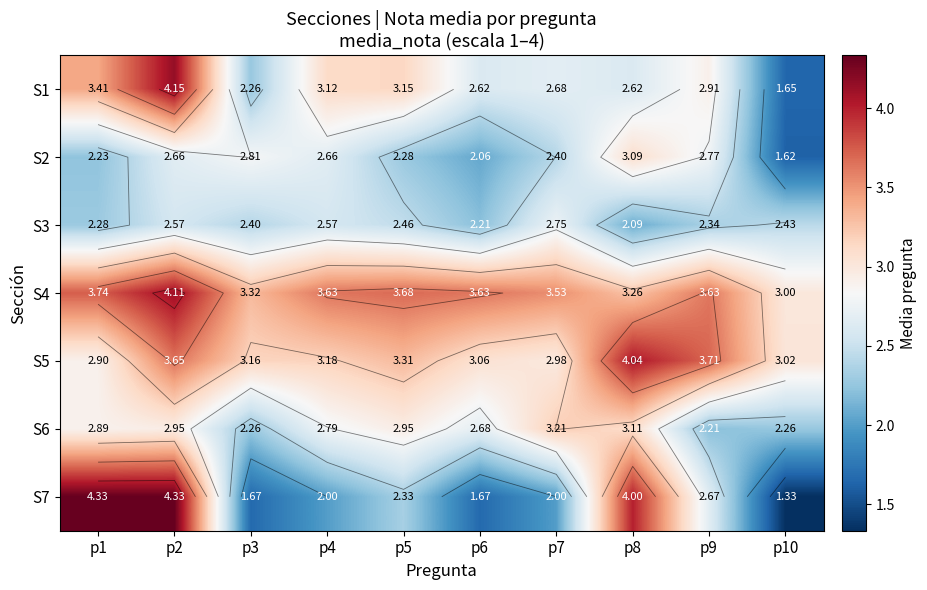

How many S7 values are between 1 and 4?

8